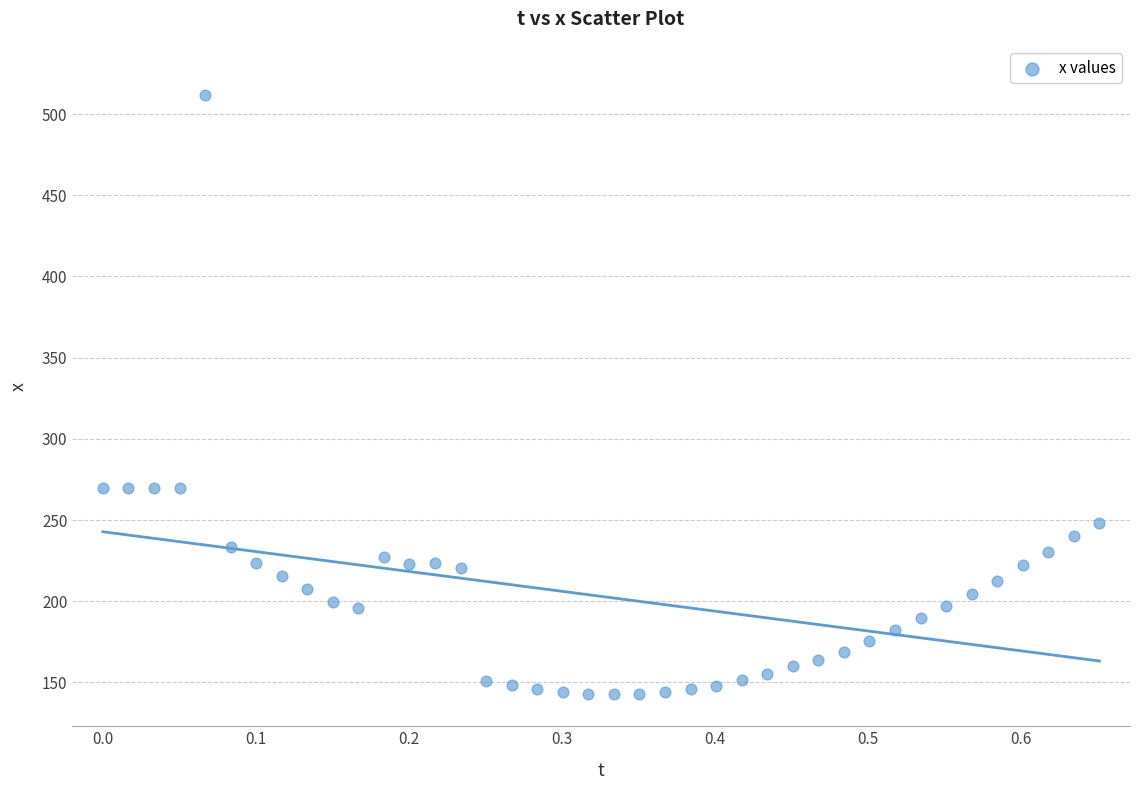

What is the range of Y values (max minus min)?

369.0